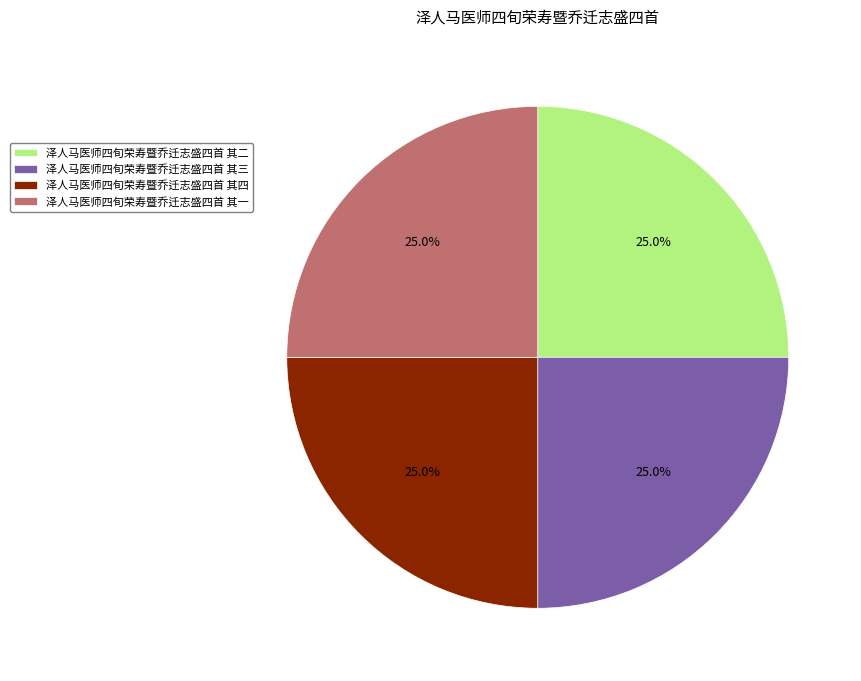

What is the total percentage of 泽人马医师四旬荣寿暨乔迁志盛四首 其一 and 泽人马医师四旬荣寿暨乔迁志盛四首 其四?

50.0%